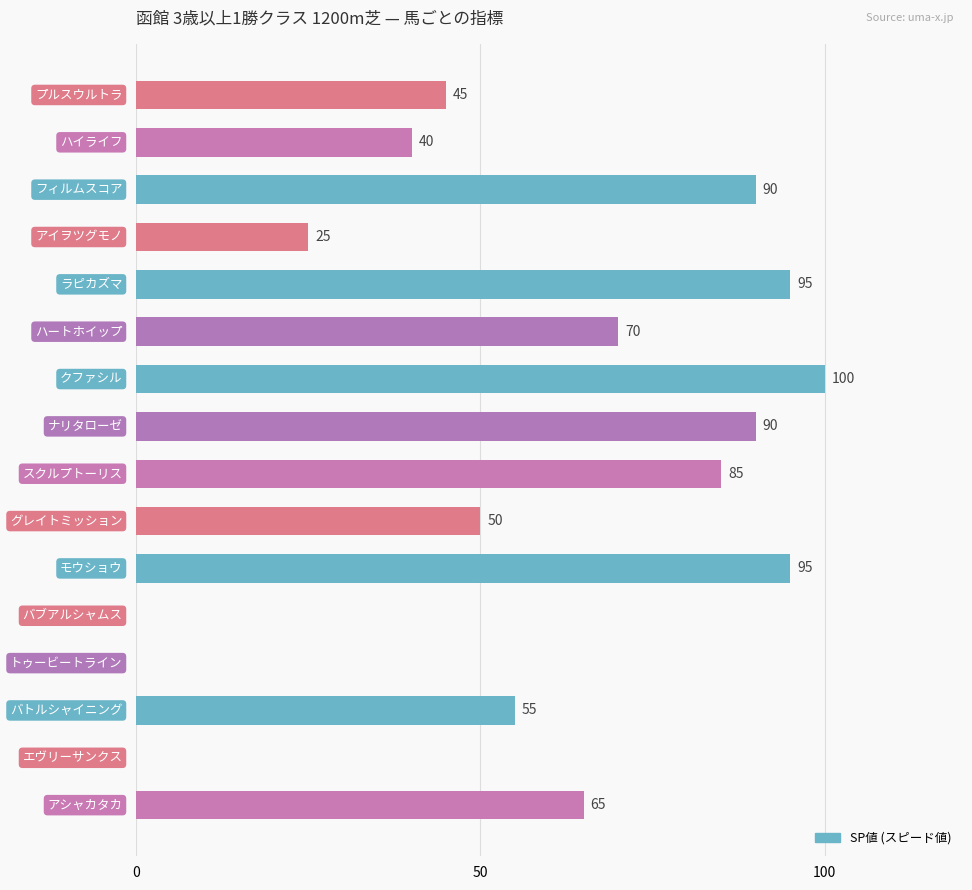

What is the sum of all values?

905